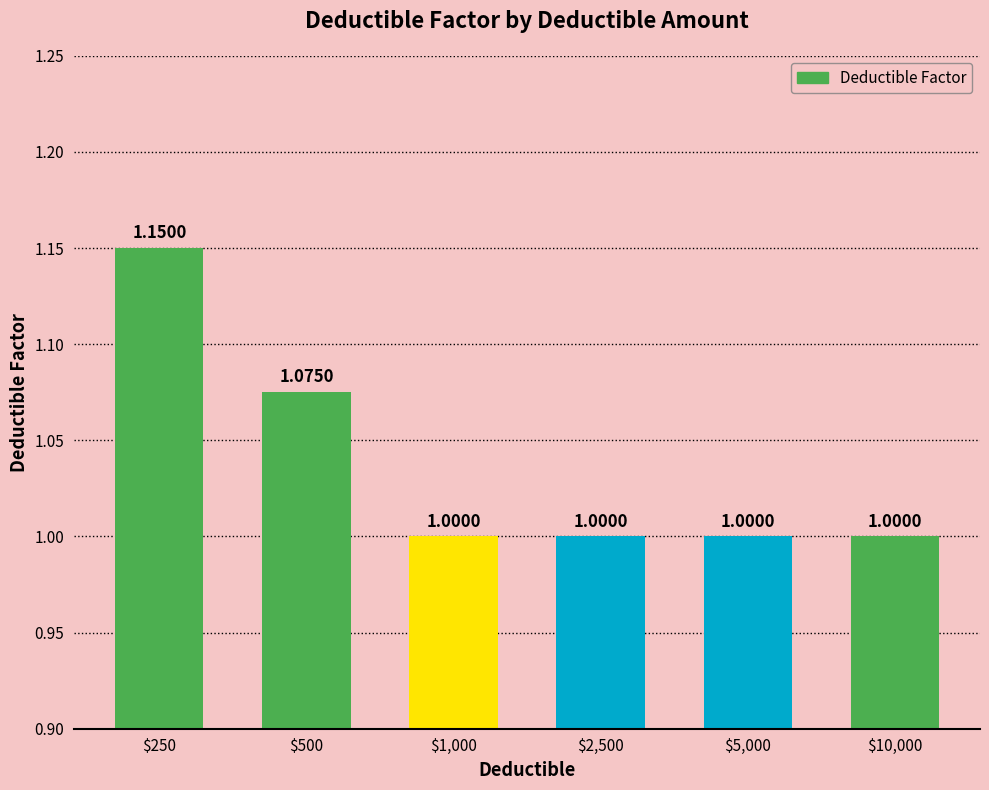

What is the average value?

1.0